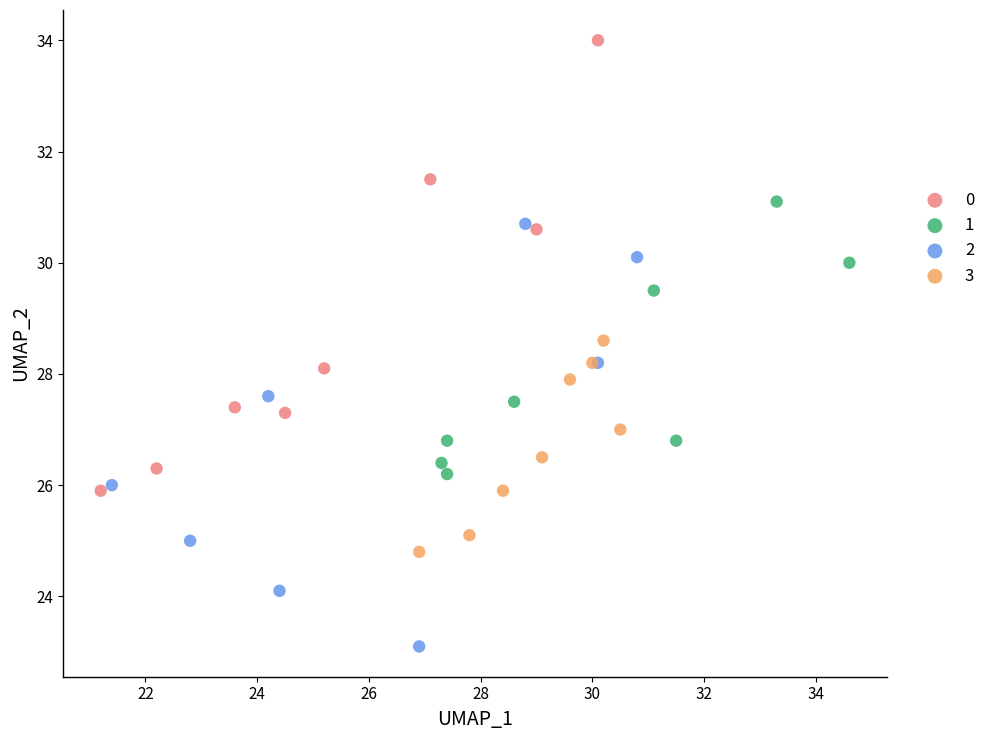

What are all the series names shown in the legend?

0, 1, 2, 3